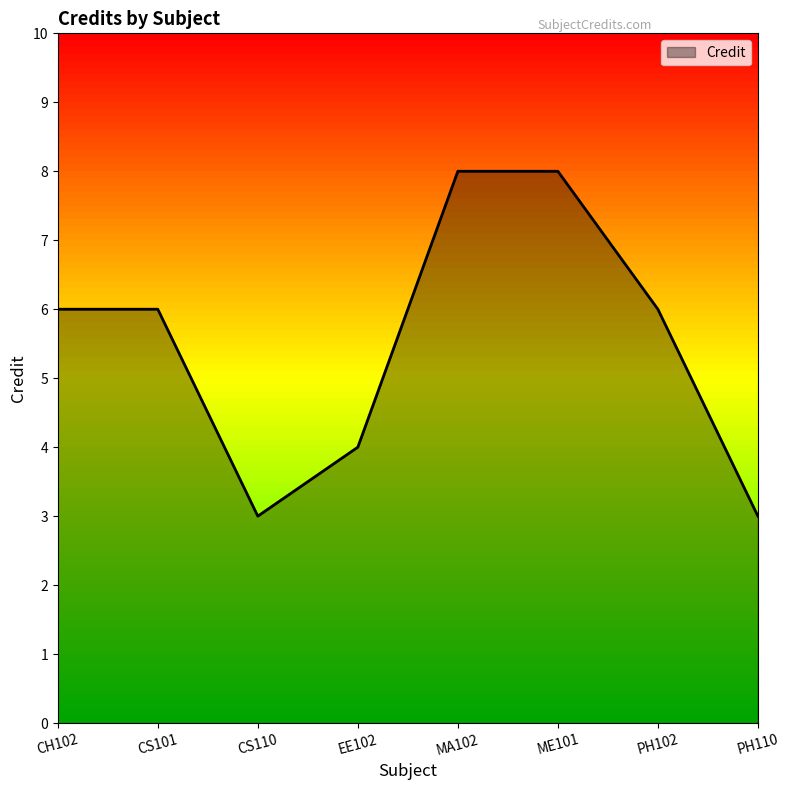

How many lines are shown in the chart?

1